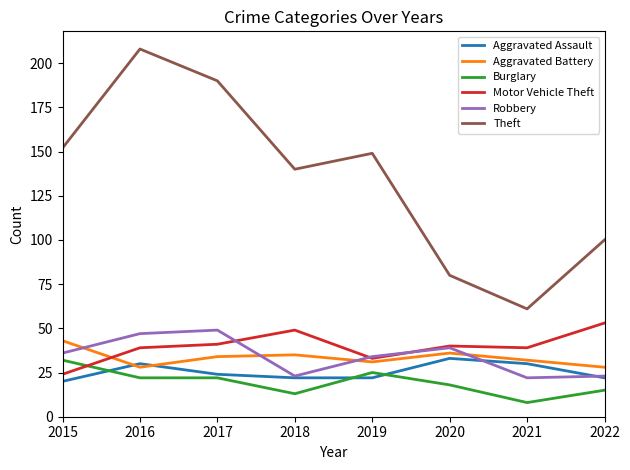

Which series has the largest range (max minus min)?

Theft